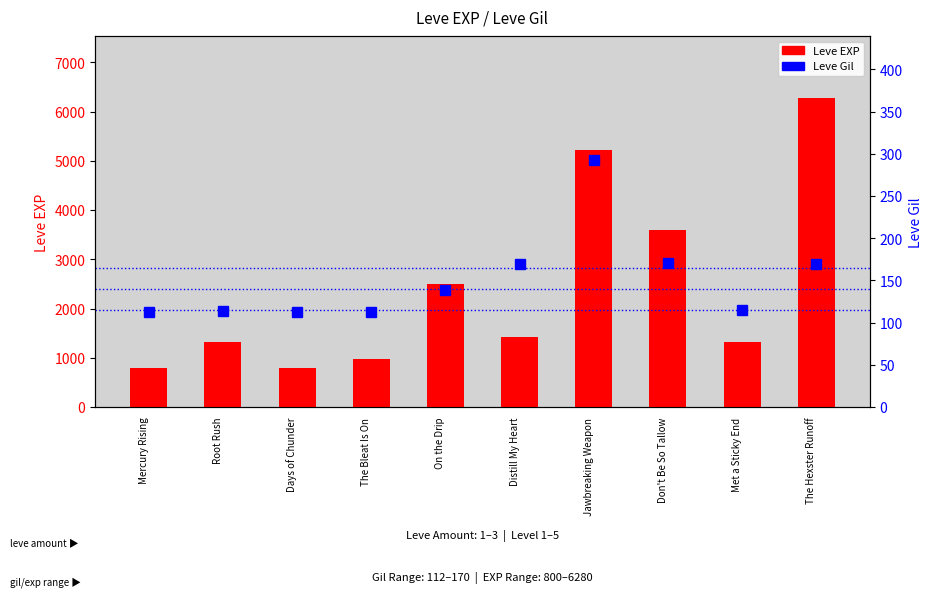

What is the total value across all series at The Bleat Is On?

1092